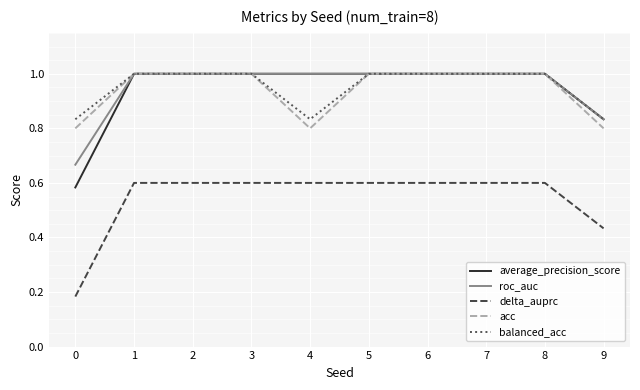

How many categories are shown in the chart?

10